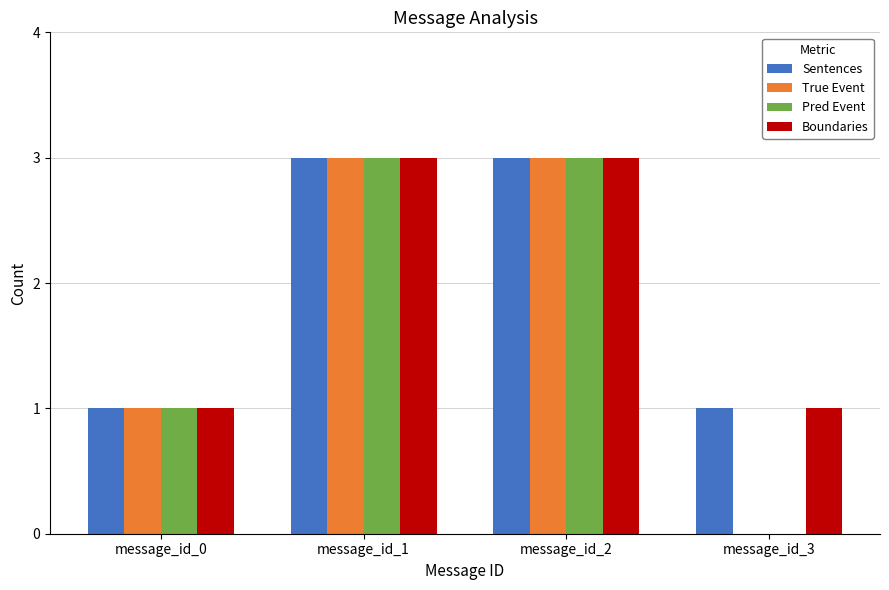

Is it true that Sentences equals 3 at message_id_1?

True